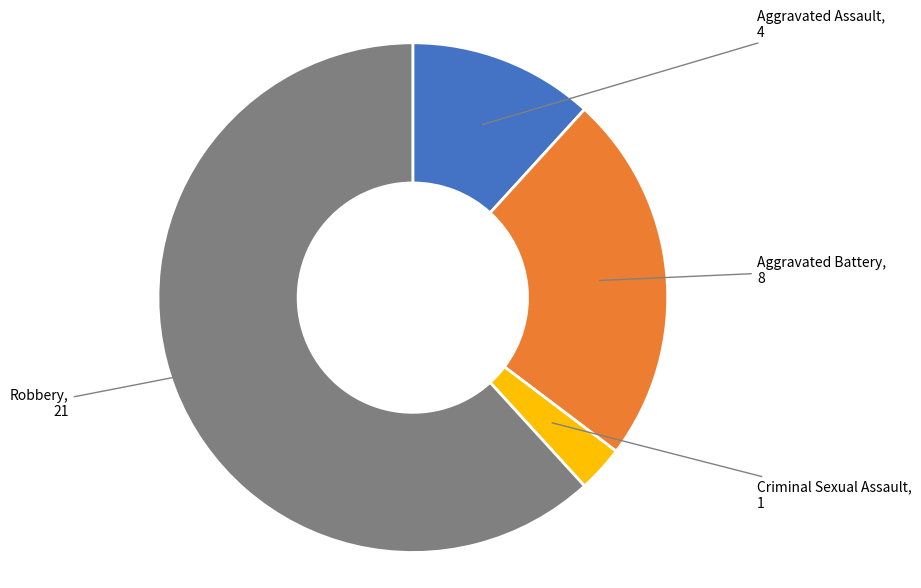

Is there any slice that represents more than half of the pie?

Yes